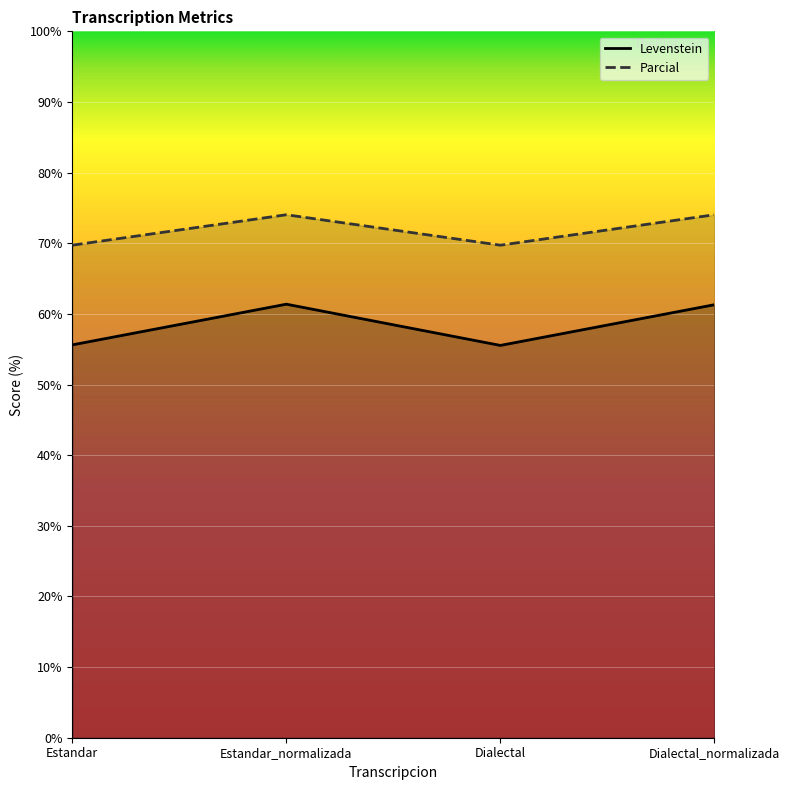

True or false: Parcial and Levenstein intersect in this chart.

False